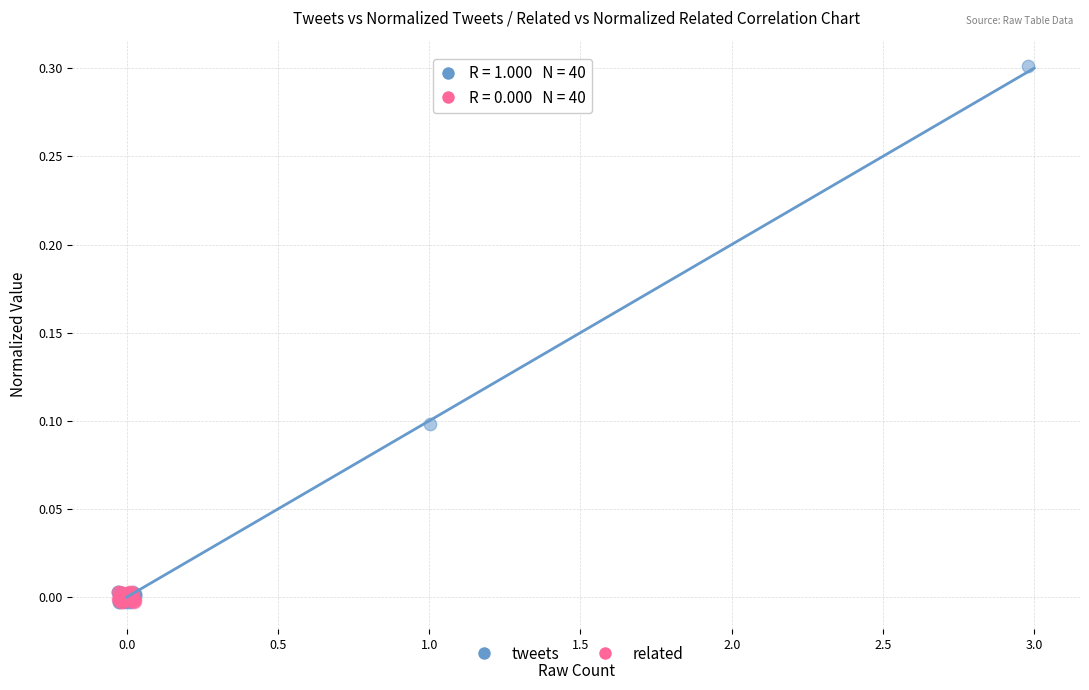

Which series contains the highest Y value?

tweets